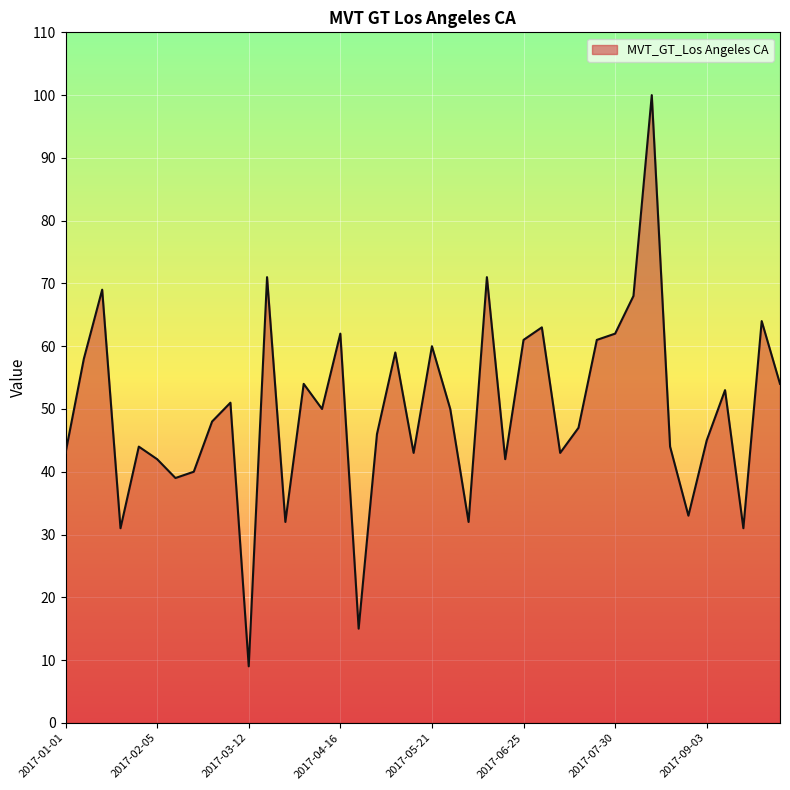

What is the smallest value displayed?

9